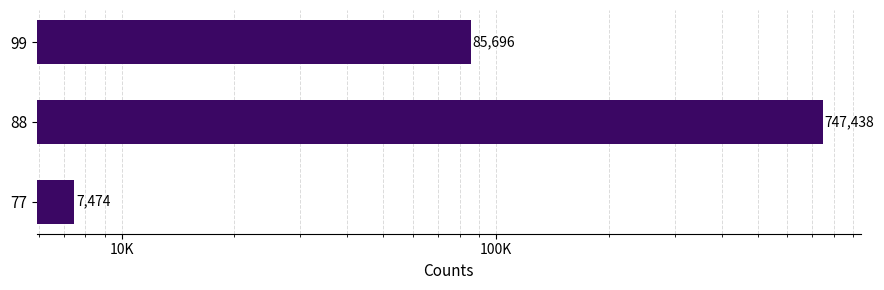

What is the value of the 1st bar from the left?

7474